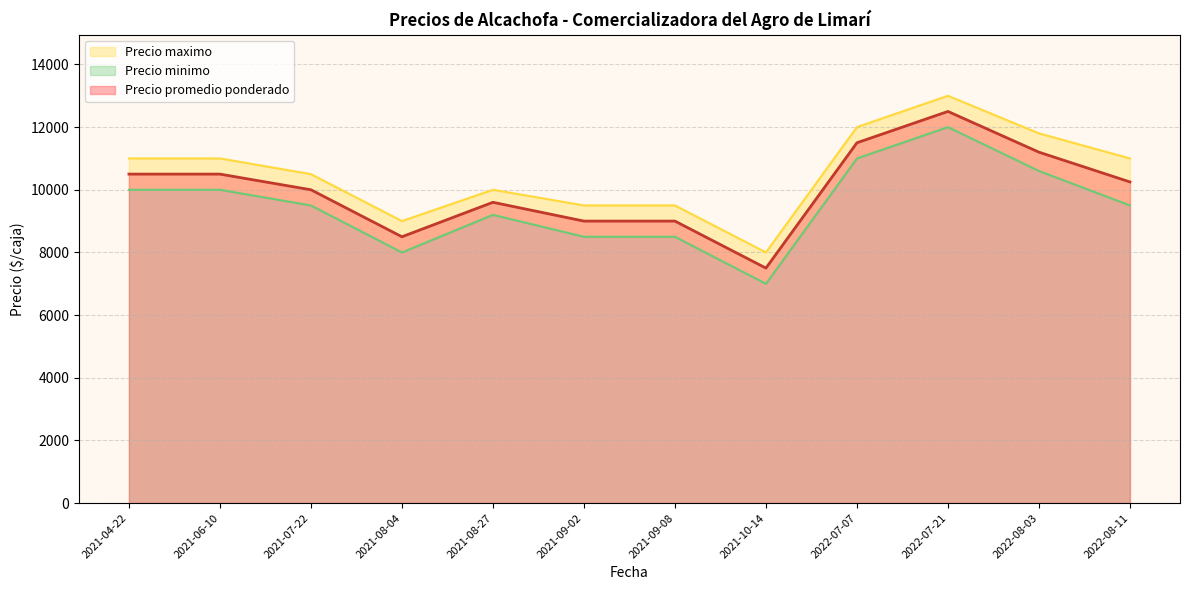

Rank the series at 2021-06-10 from lowest to highest value.

Precio minimo, Precio promedio ponderado, Precio maximo